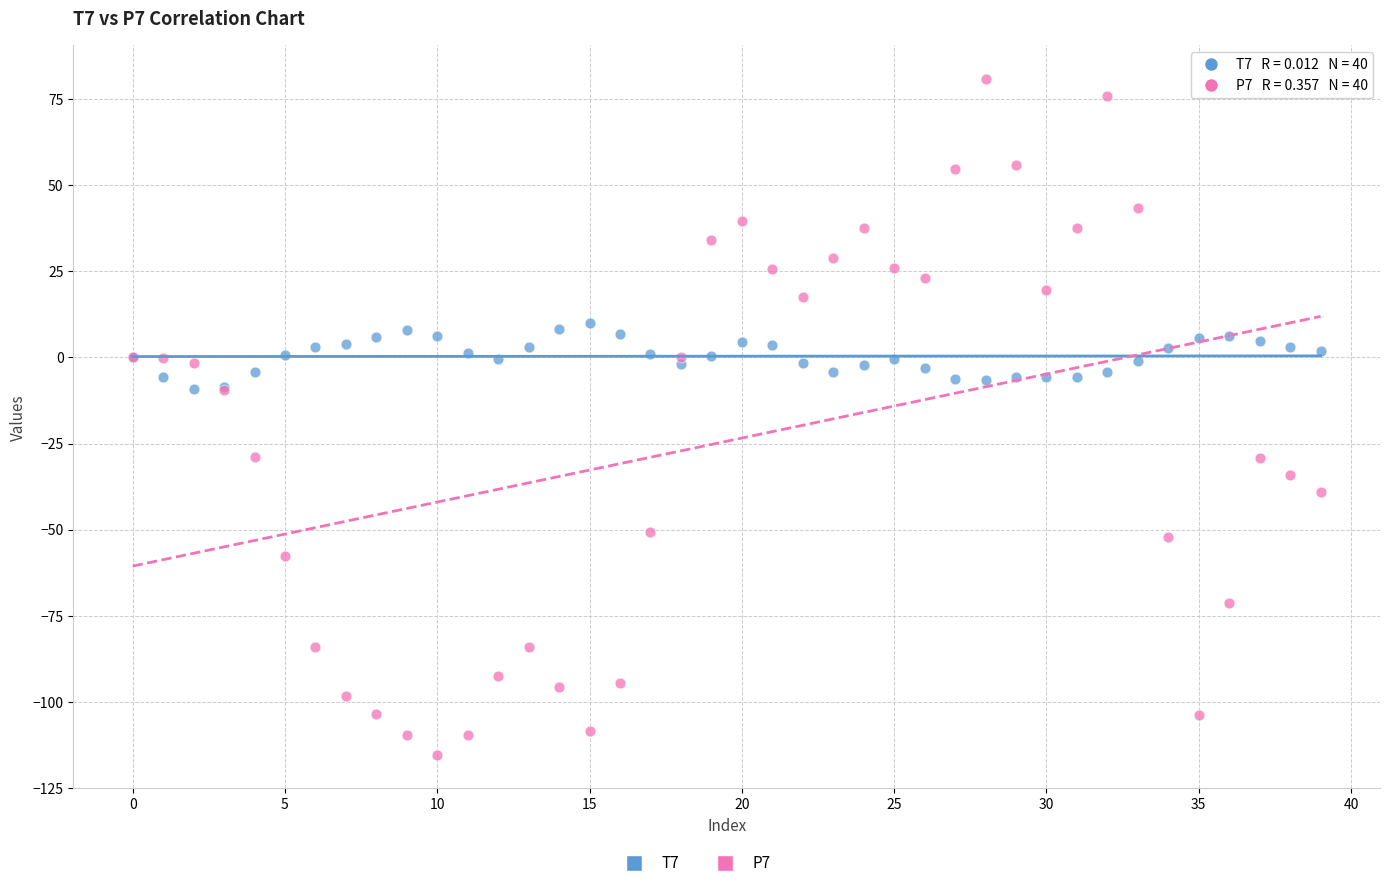

Which series reaches the maximum Y coordinate?

P7